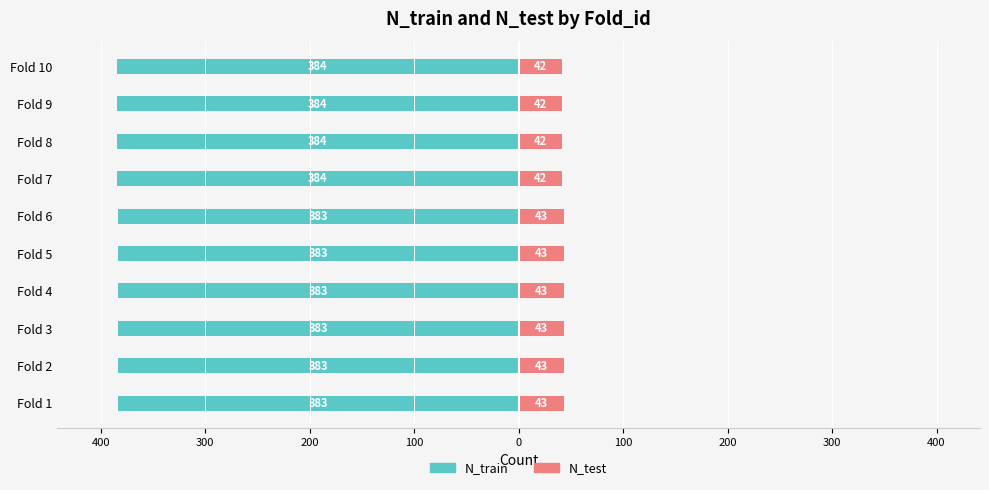

What is the difference between the maximum and minimum values in the N_train series?

1